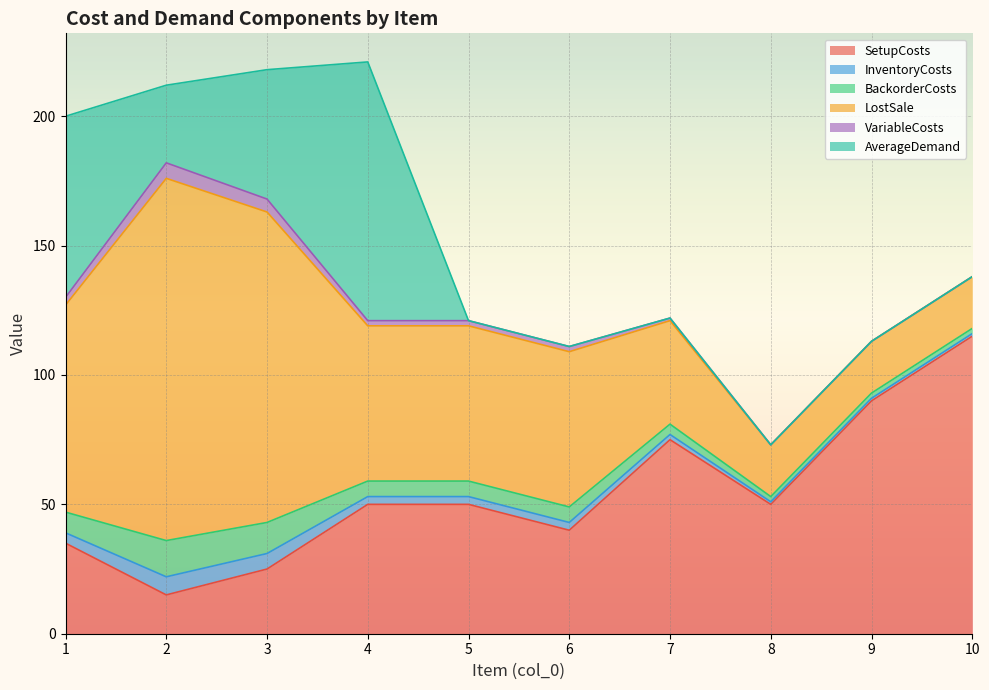

The LostSale series shows 20 at 9. True or false?

True